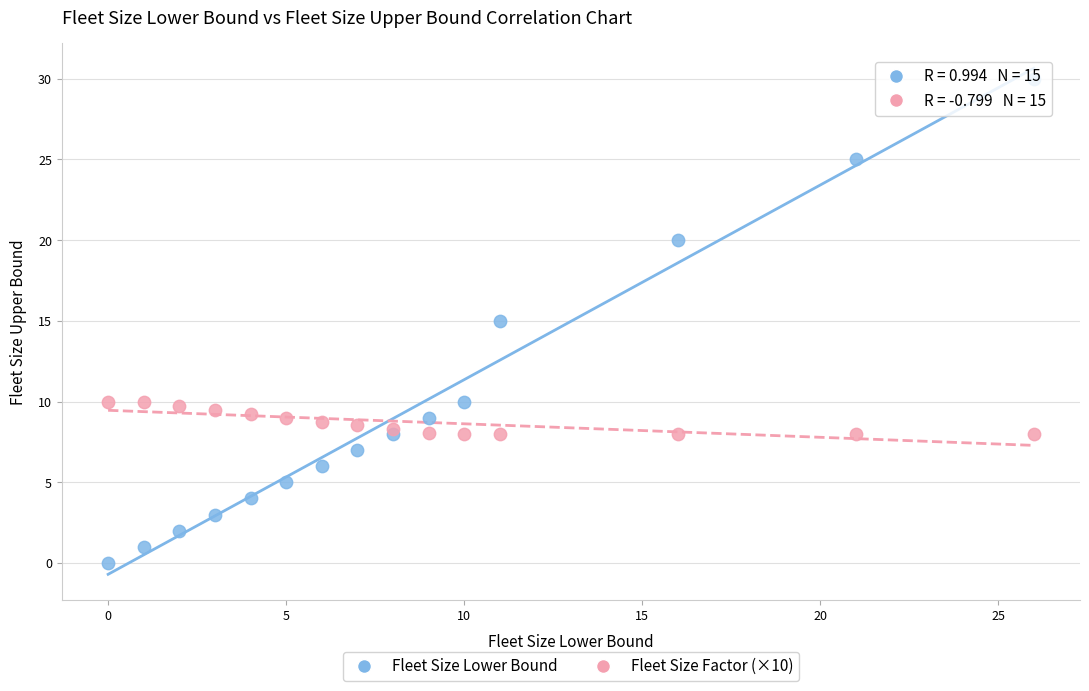

Which series contains the lowest Y value?

Fleet Size Lower Bound